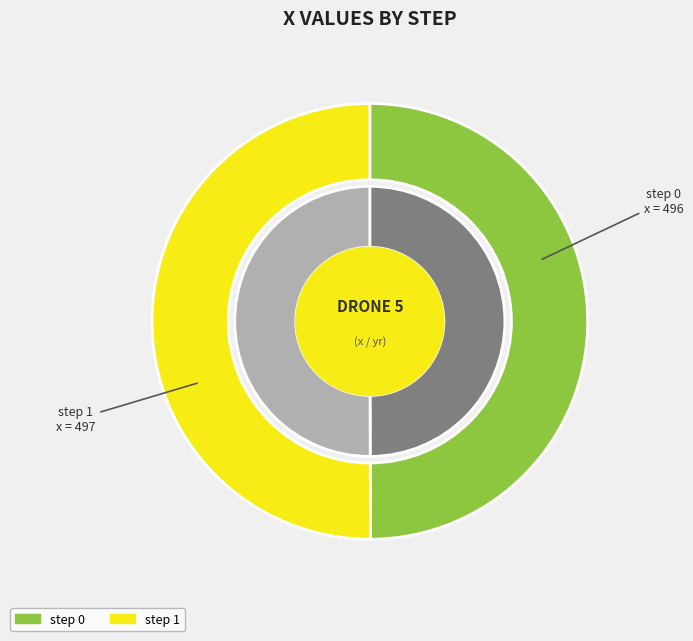

True or false: step 0 accounts for 50% of the total.

True